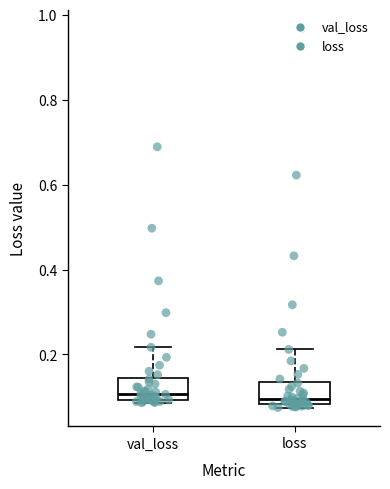

Where does the median line of the box for loss sit on the y-axis? The values are not printed on the chart, so give them approximately, as read against the axis.

0.10